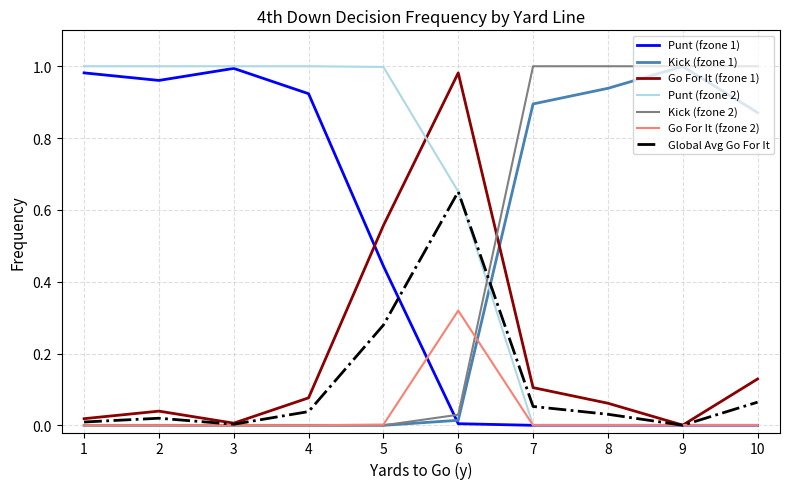

The value of Kick (fzone 1) at 7 is 0.9. True or false?

True